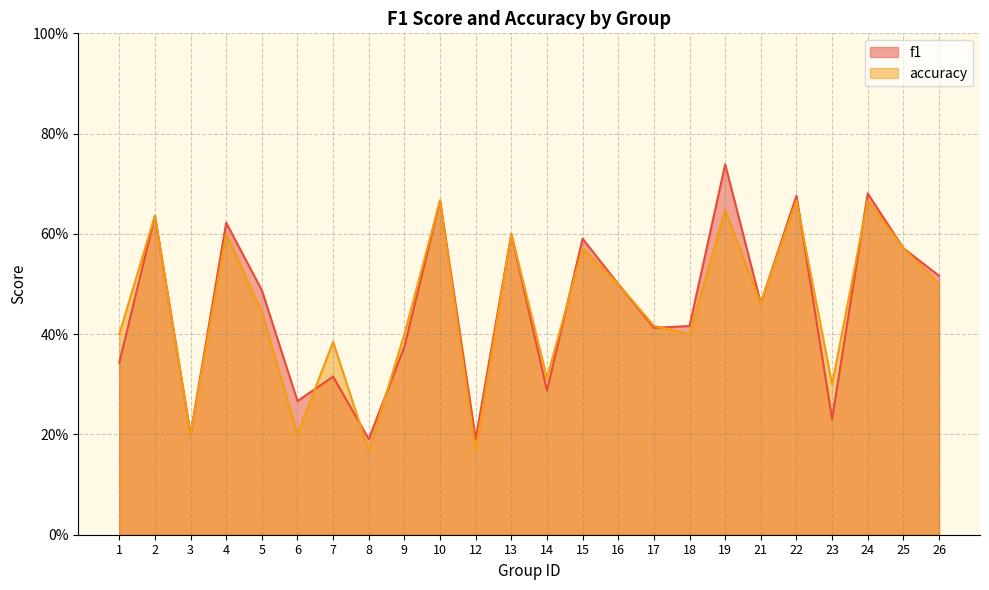

True or false: f1 has a value of 0.3 at 14.

True